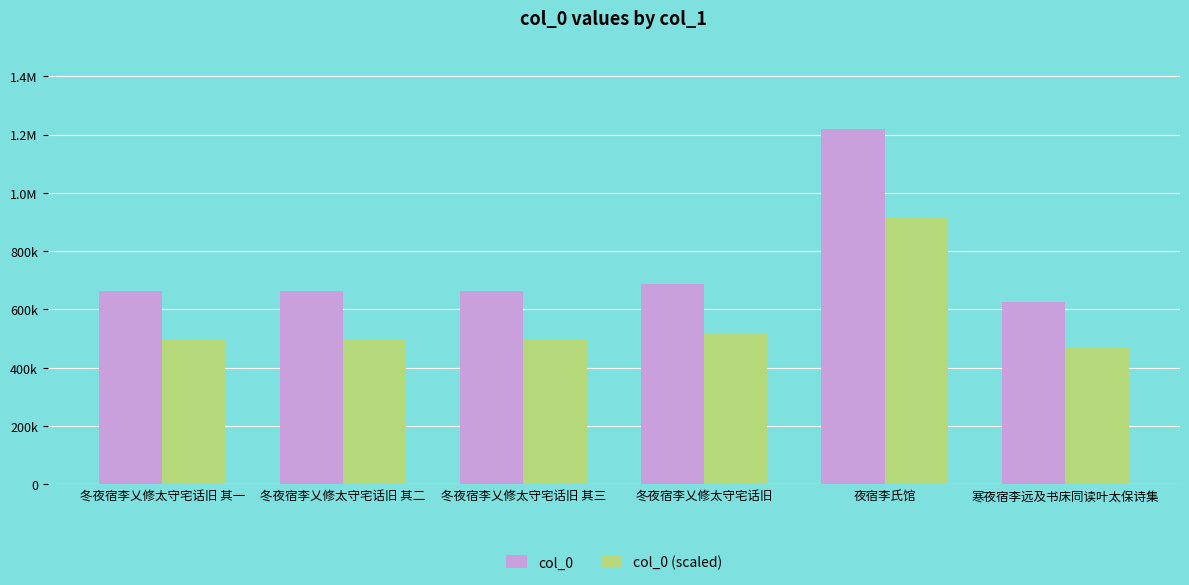

Between 寒夜宿李远及书床同读叶太保诗集 and 夜宿李氏馆, which is larger?

夜宿李氏馆